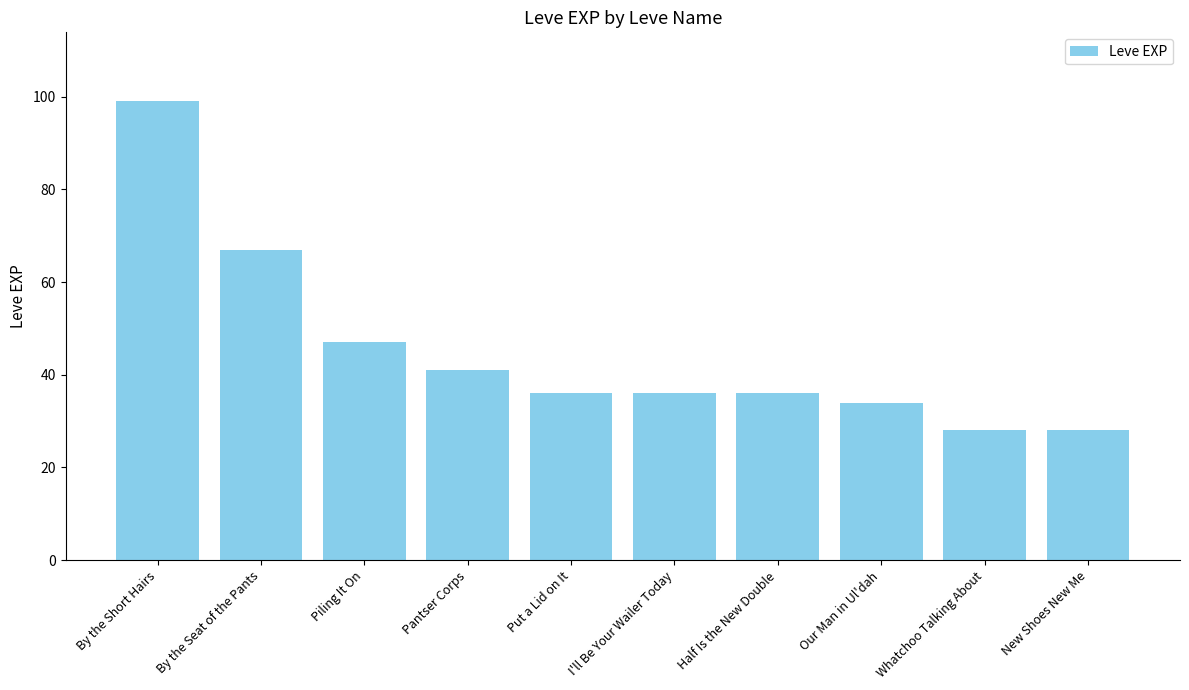

At which label does the data first exceed 36?

By the Short Hairs